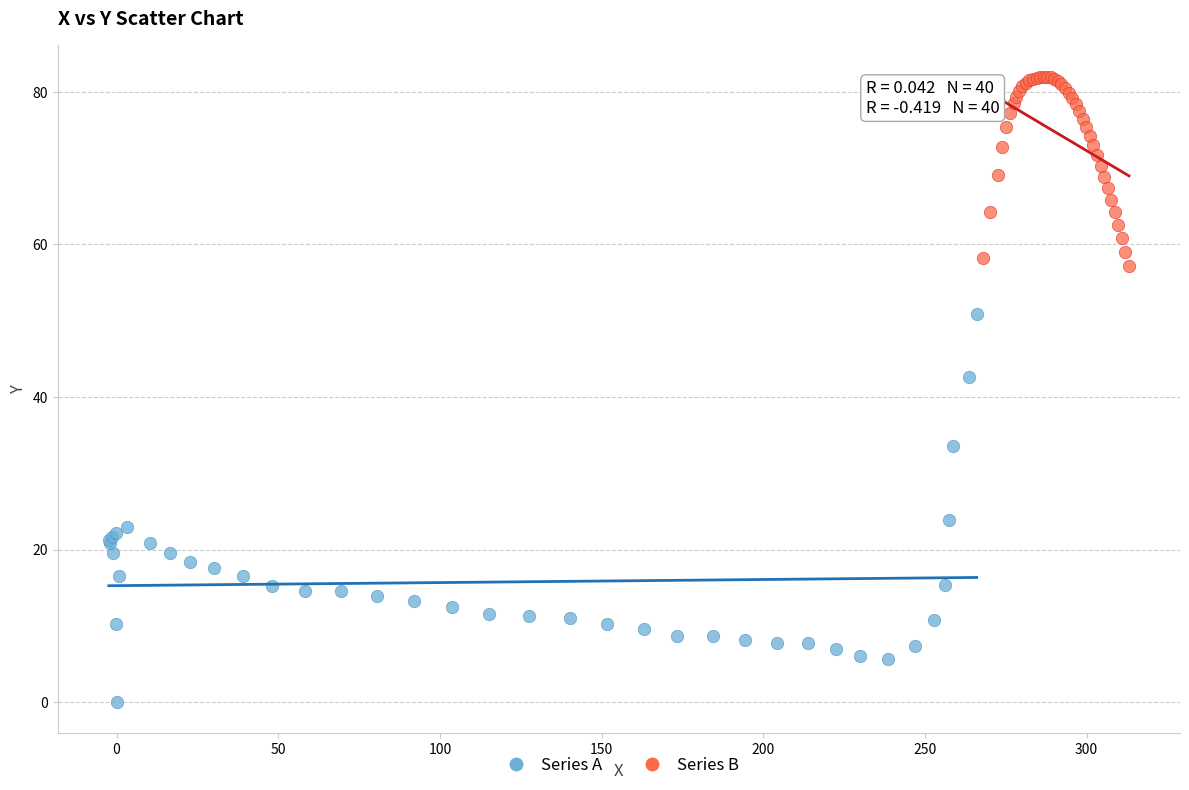

Which series has the largest Y range (max minus min)?

Series A